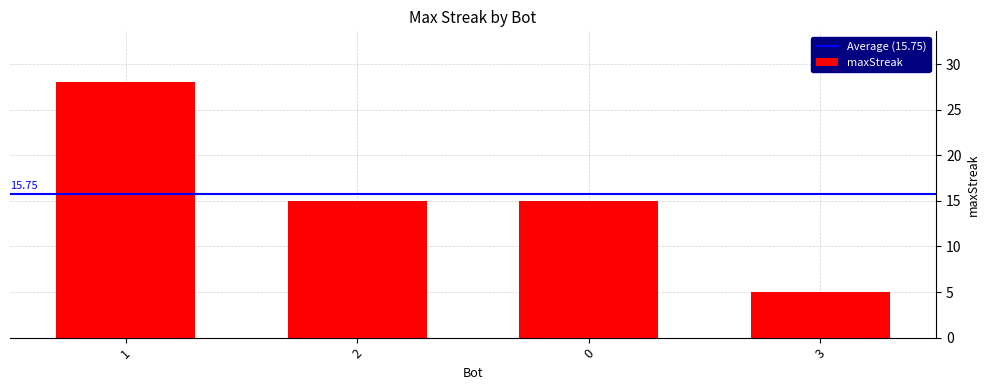

What is the minimum value shown in the chart?

5